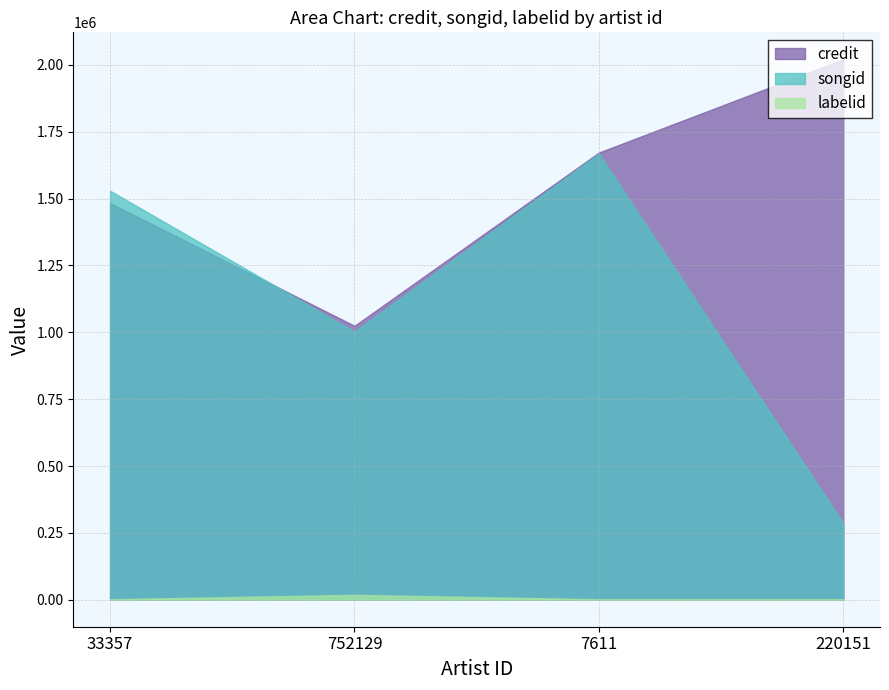

Rank the series at 7611 from lowest to highest value.

labelid, songid, credit